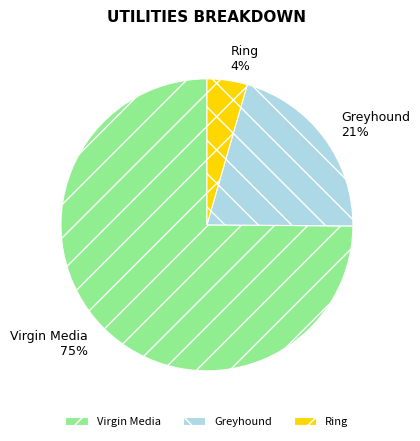

To the nearest percent, what is the average slice percentage?

33%